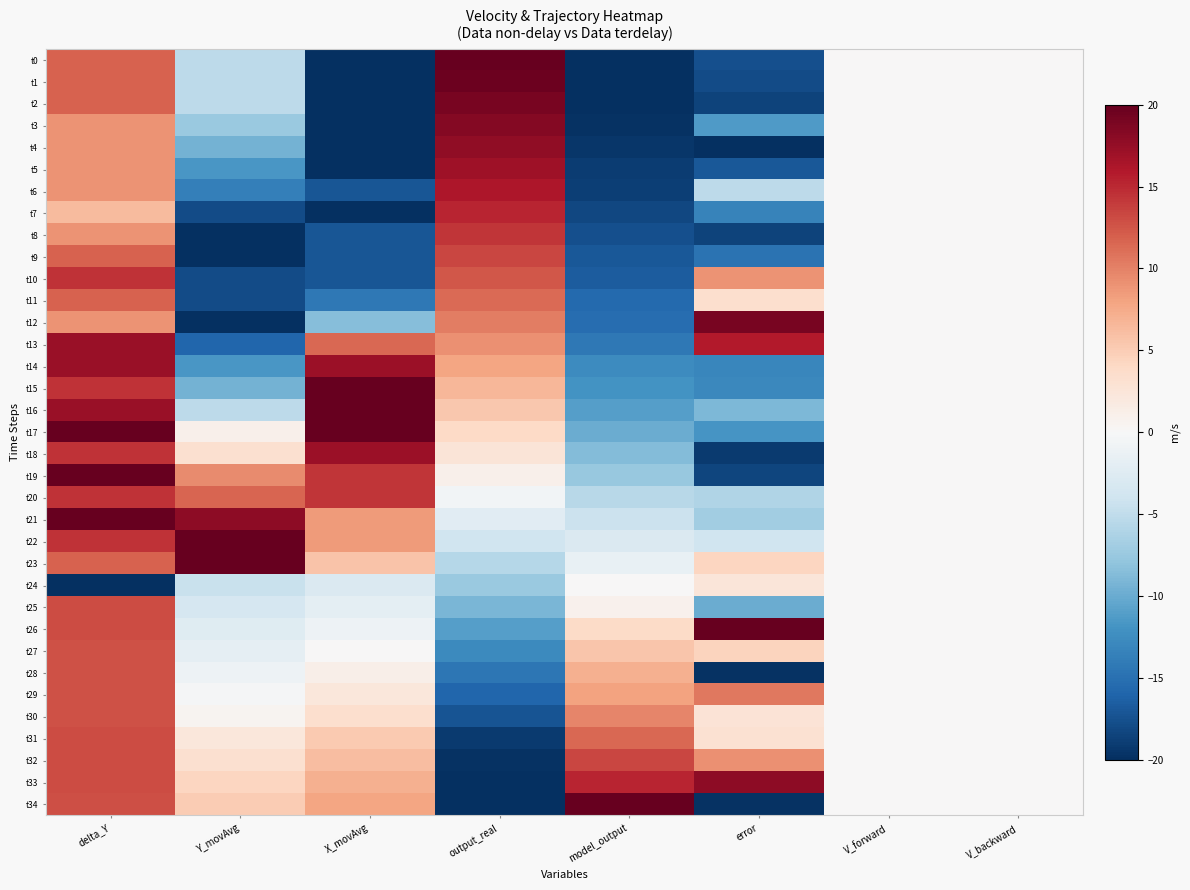

How many data points does each series have?

8